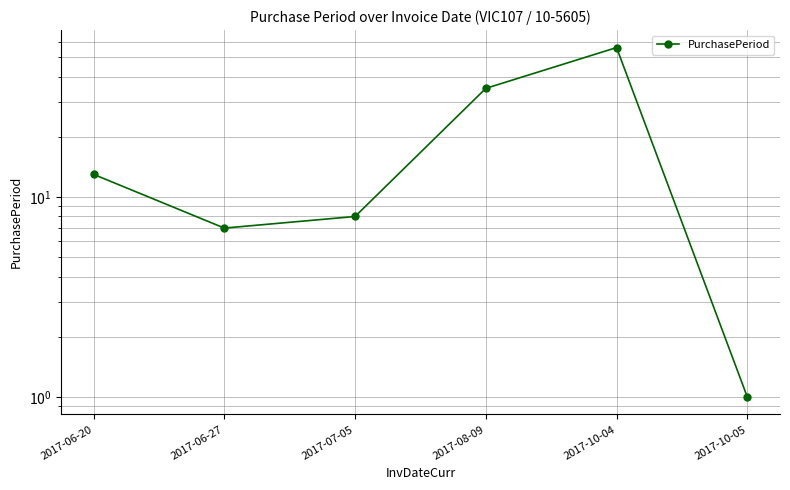

Is this an area chart (filled region under the line)?

No